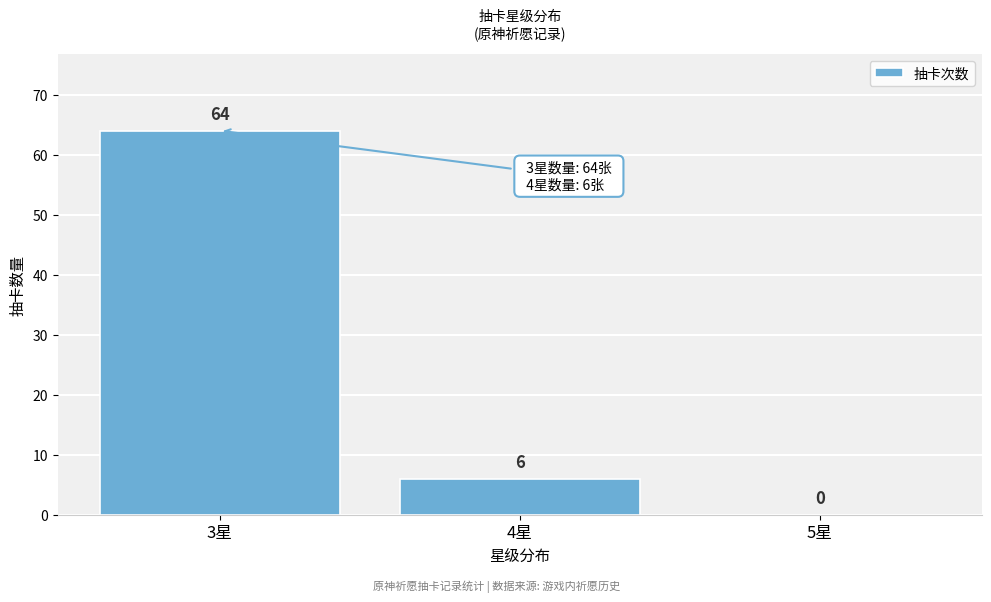

Reading left to right, transcribe this chart: for each bar, give the range it covers on the x-axis and its height.

2.5 to 3.5: 64
3.5 to 4.5: 6
4.5 to 5.5: 0